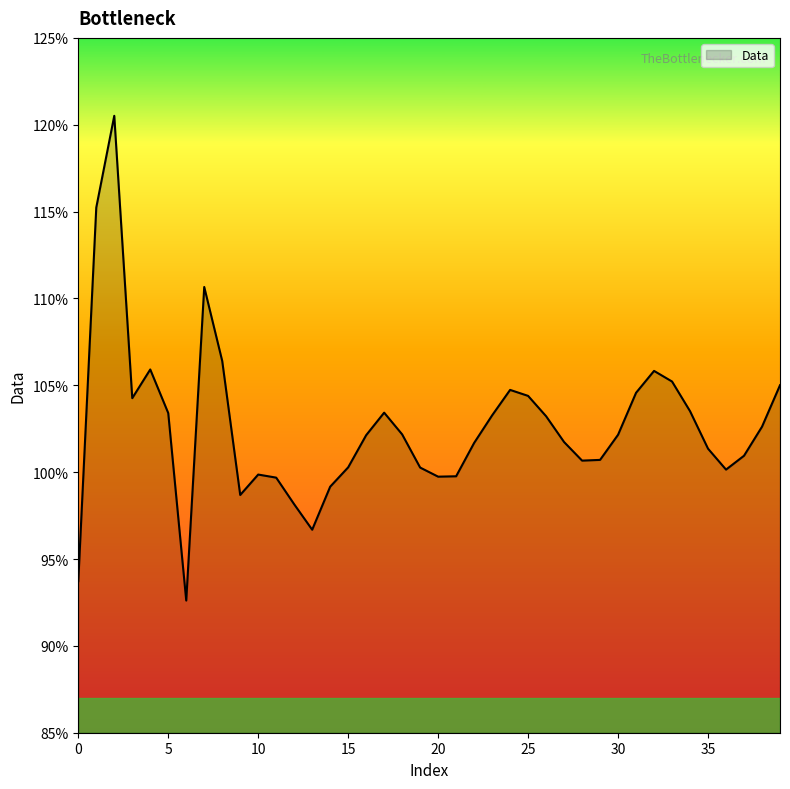

Reading left to right, what are all the values shown in this chart?

0.9	1.2	1.2	1.0	1.1	1.0	0.9	1.1	1.1	1.0	1.0	1.0	1.0	1.0	1.0	1.0	1.0	1.0	1.0	1.0	1.0	1.0	1.0	1.0	1.0	1.0	1.0	1.0	1.0	1.0	1.0	1.0	1.1	1.1	1.0	1.0	1.0	1.0	1.0	1.1